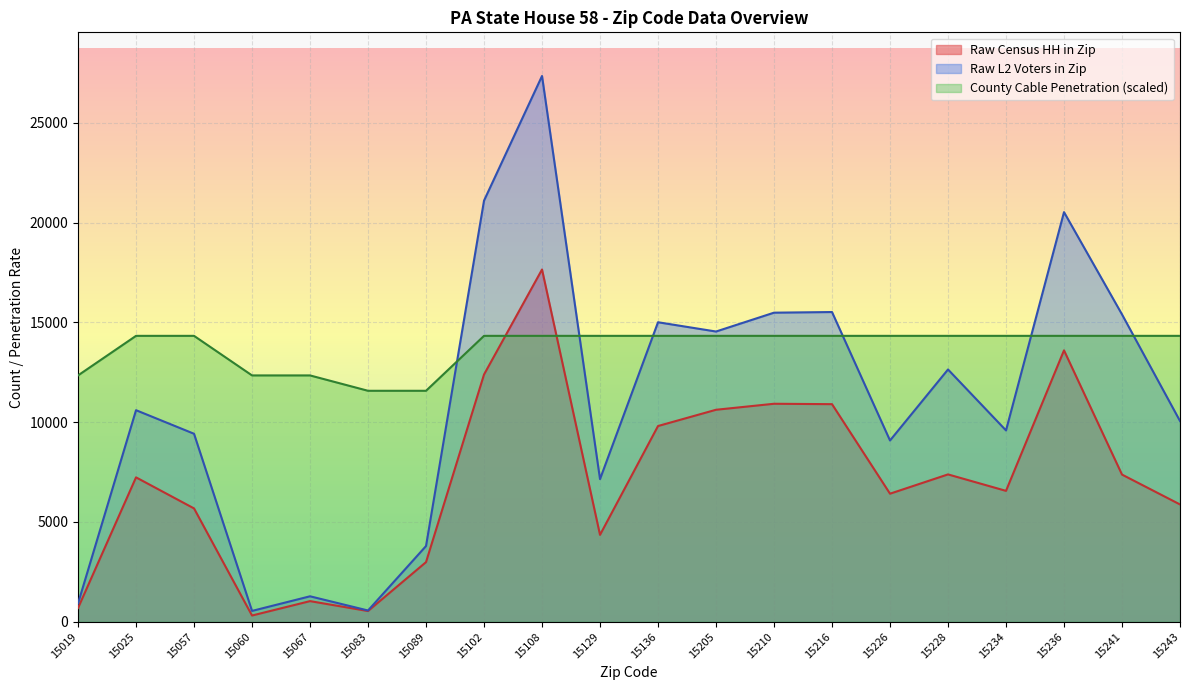

True or false: County Cable Penetration and Raw Census HH in Zip intersect in this chart.

True